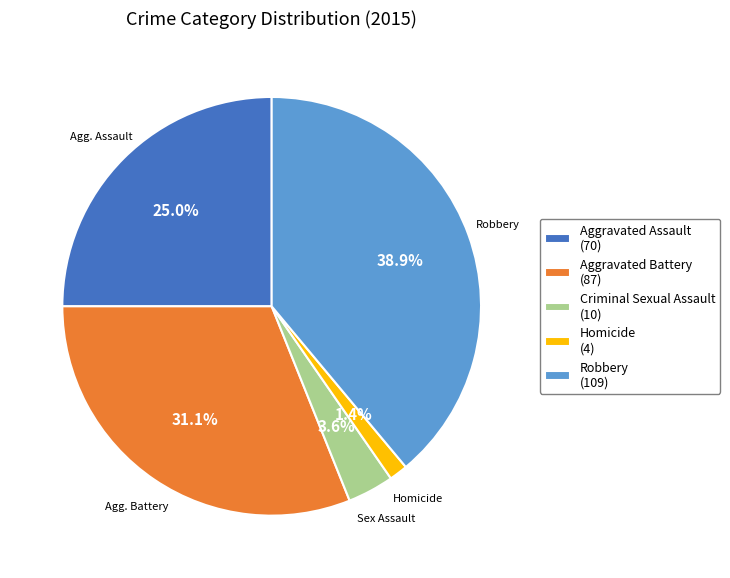

Is Aggravated Assault the majority of the pie?

No